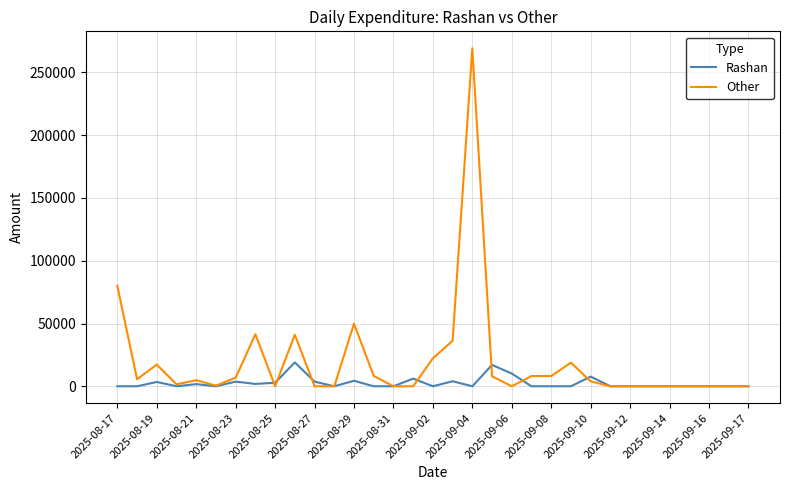

Which series has the largest range (max minus min)?

Other